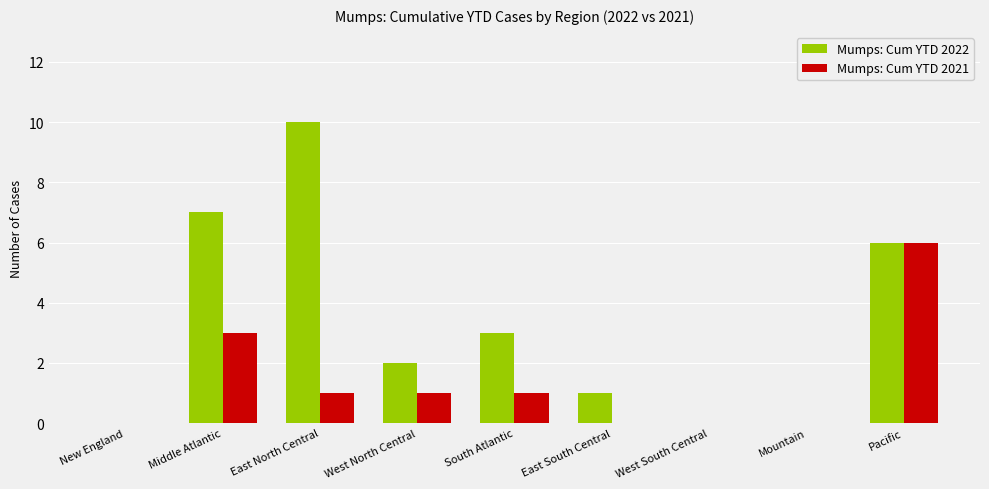

Reading left to right, extract all data points from this chart.

Mumps: Cum YTD 2022: New England=0	Middle Atlantic=7	East North Central=10	West North Central=2	South Atlantic=3	East South Central=1	West South Central=0	Mountain=0	Pacific=6
Mumps: Cum YTD 2021: New England=0	Middle Atlantic=3	East North Central=1	West North Central=1	South Atlantic=1	East South Central=0	West South Central=0	Mountain=0	Pacific=6